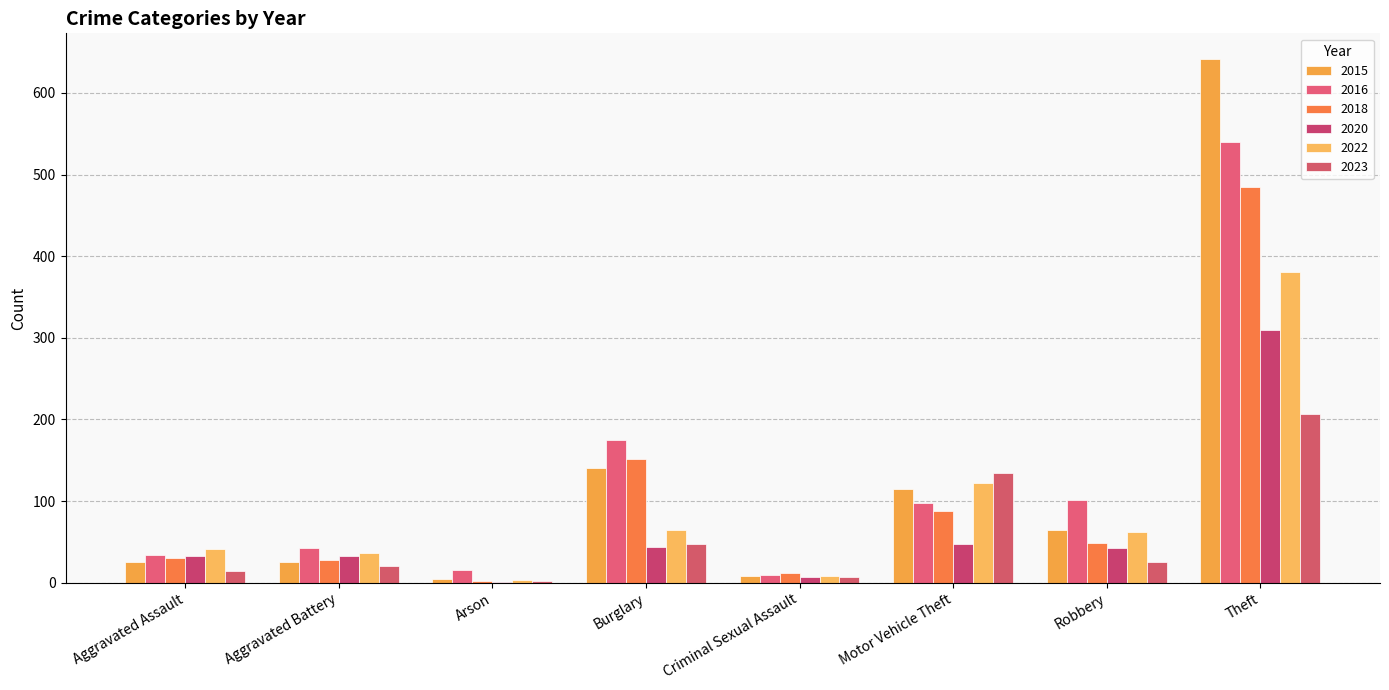

At which label does 2023 reach its minimum?

Arson